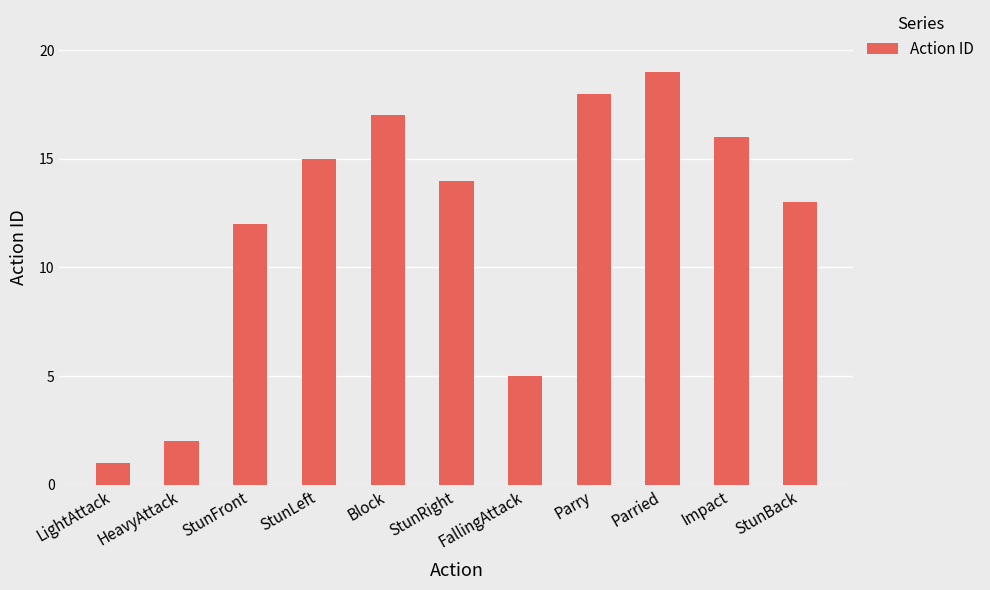

Reading left to right, list all the values displayed in this chart.

1	2	12	15	17	14	5	18	19	16	13